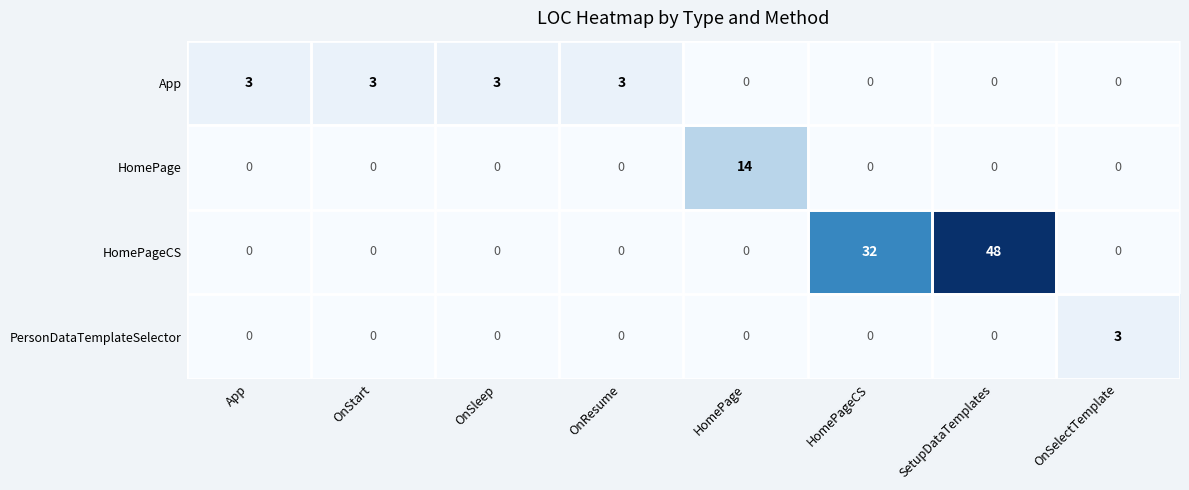

At how many categories does at least one series exceed 19?

2